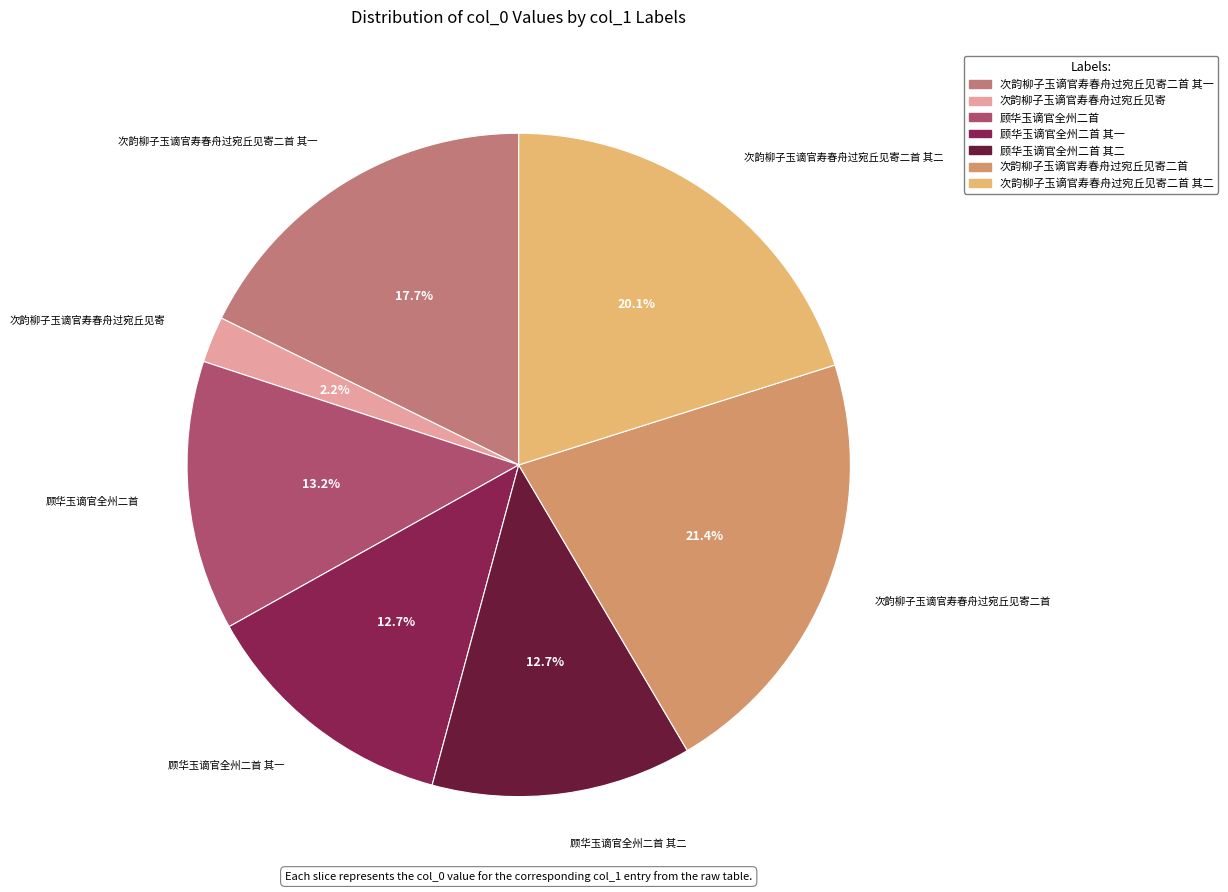

Count the number of slices in the pie.

7